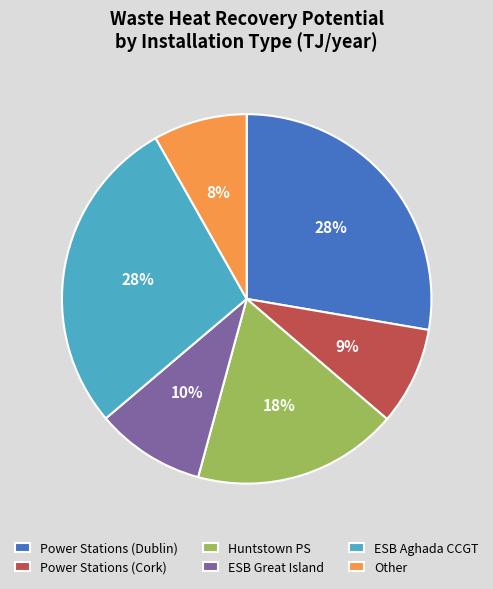

To the nearest percent, what is the combined percentage of Power Stations (Dublin) and Huntstown PS?

46%